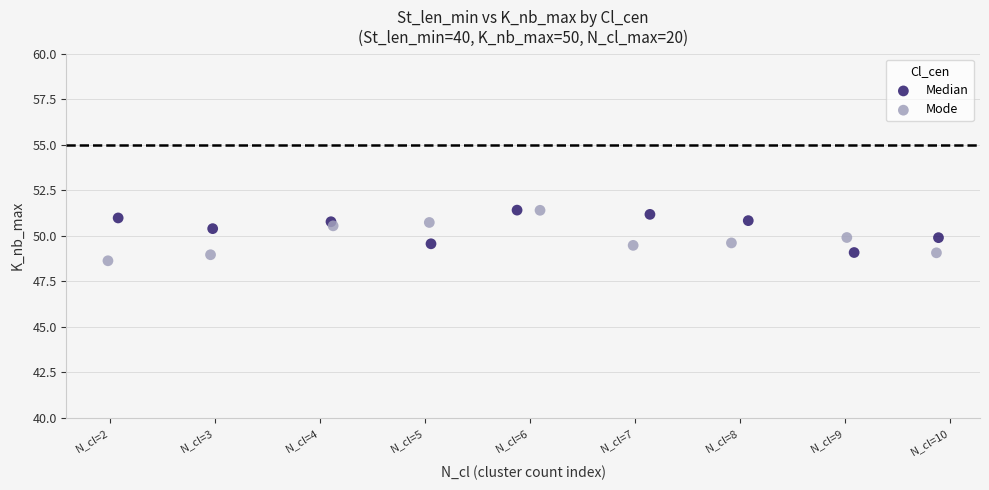

What are all the series names shown in the legend?

Median, Mode